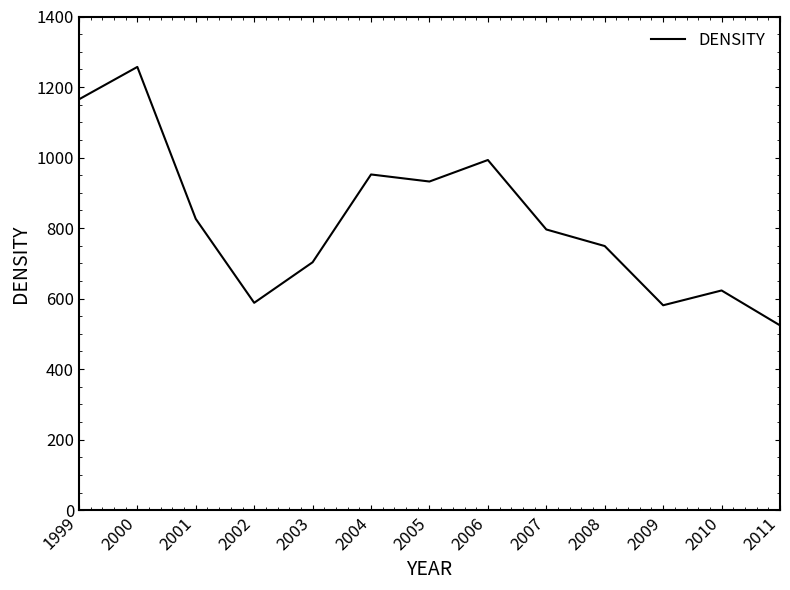

At which category does the data reach its first local peak?

2000